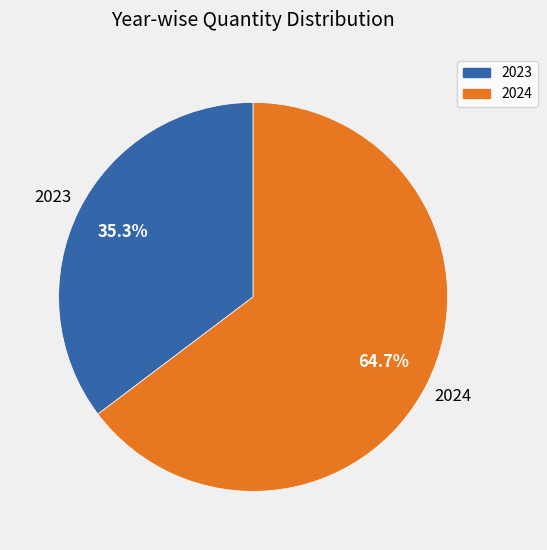

What percentage do 2023 and 2024 together represent?

100.0%